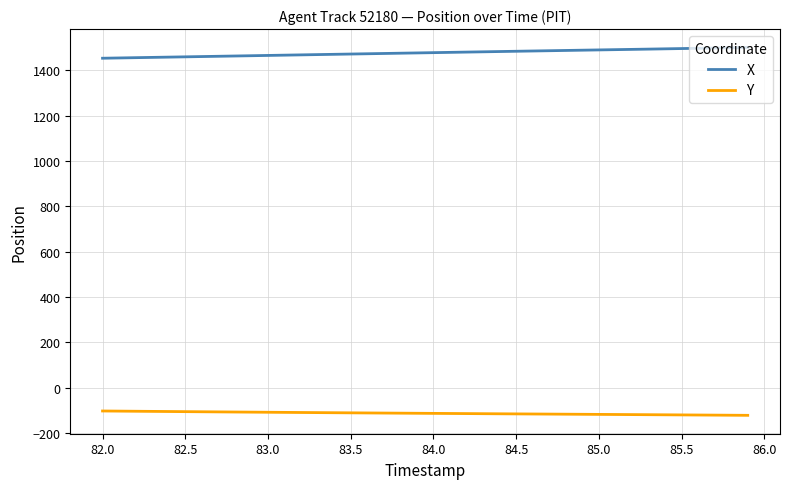

What are all the series names shown in the legend?

X, Y